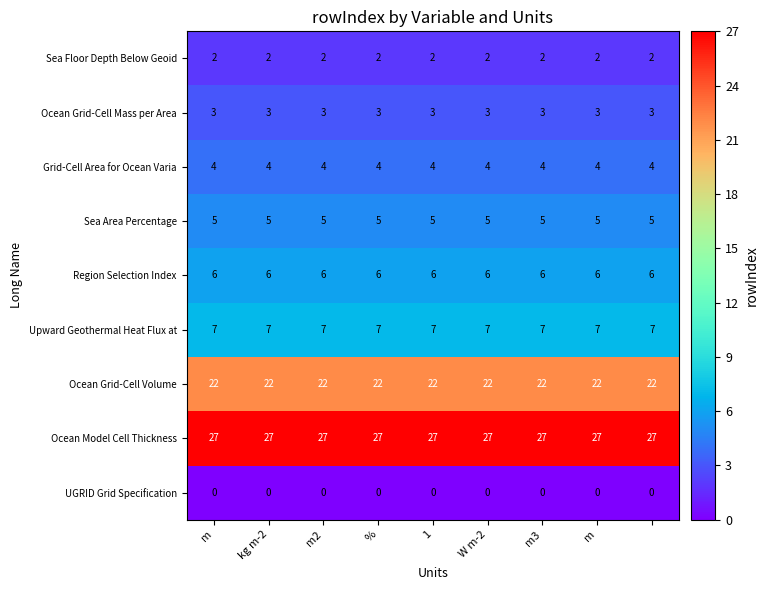

At how many categories does at least one series exceed 16?

9